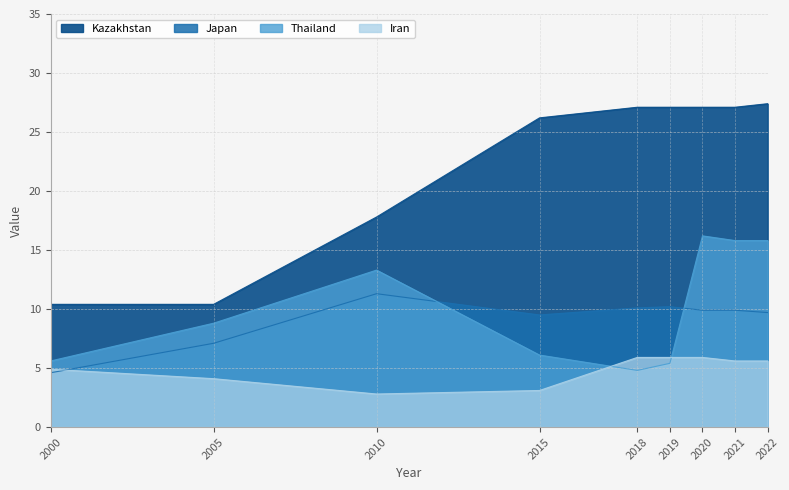

Rank the categories by Kazakhstan value from lowest to highest.

2000, 2005, 2010, 2015, 2018, 2019, 2020, 2021, 2022